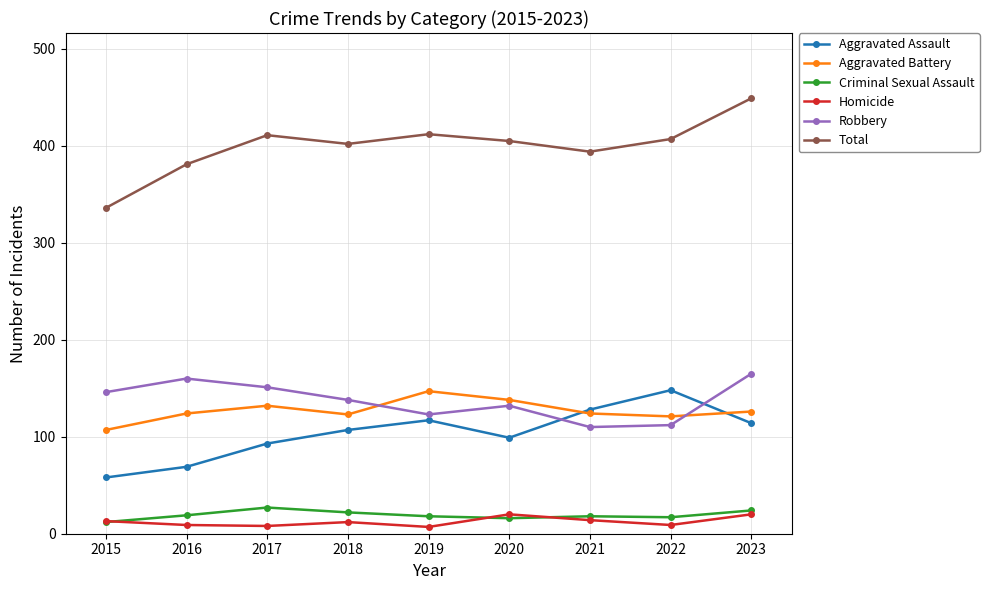

In Robbery, how many points are higher than both neighbors (excluding endpoints)?

2